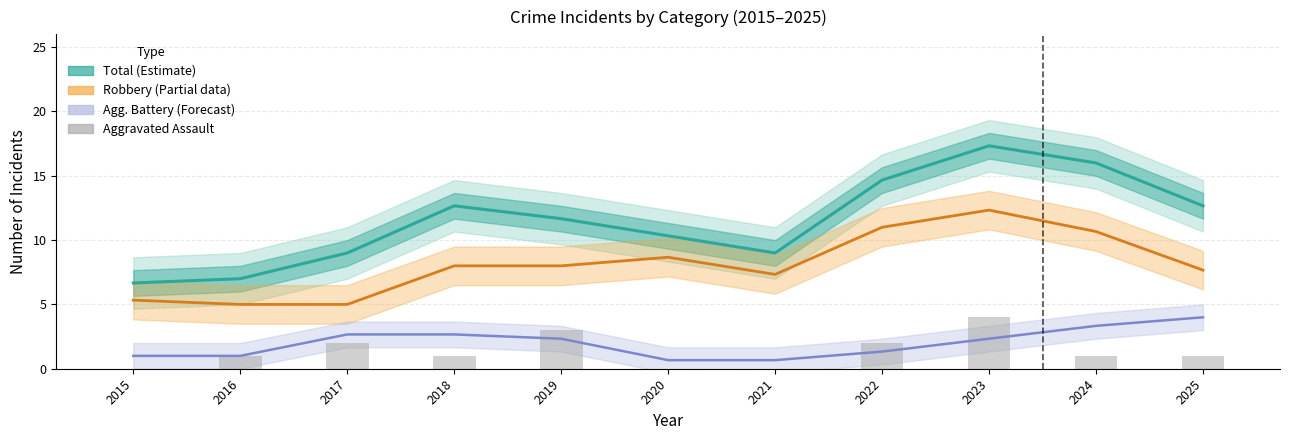

What is the approximate value of Robbery (Partial) at 2023?

12.3